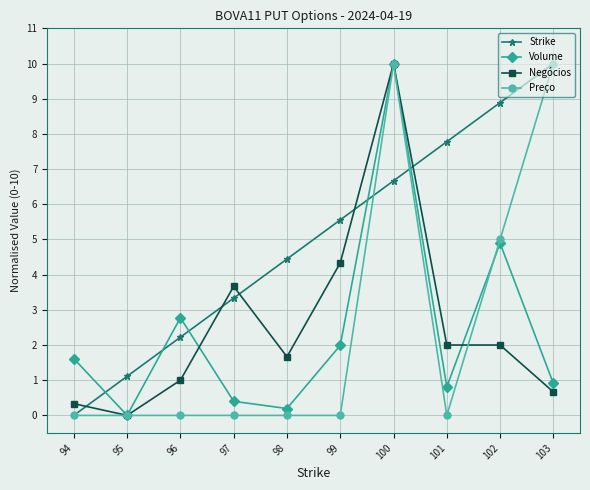

True or false: Strike has a value of 8.9 at 102.

True